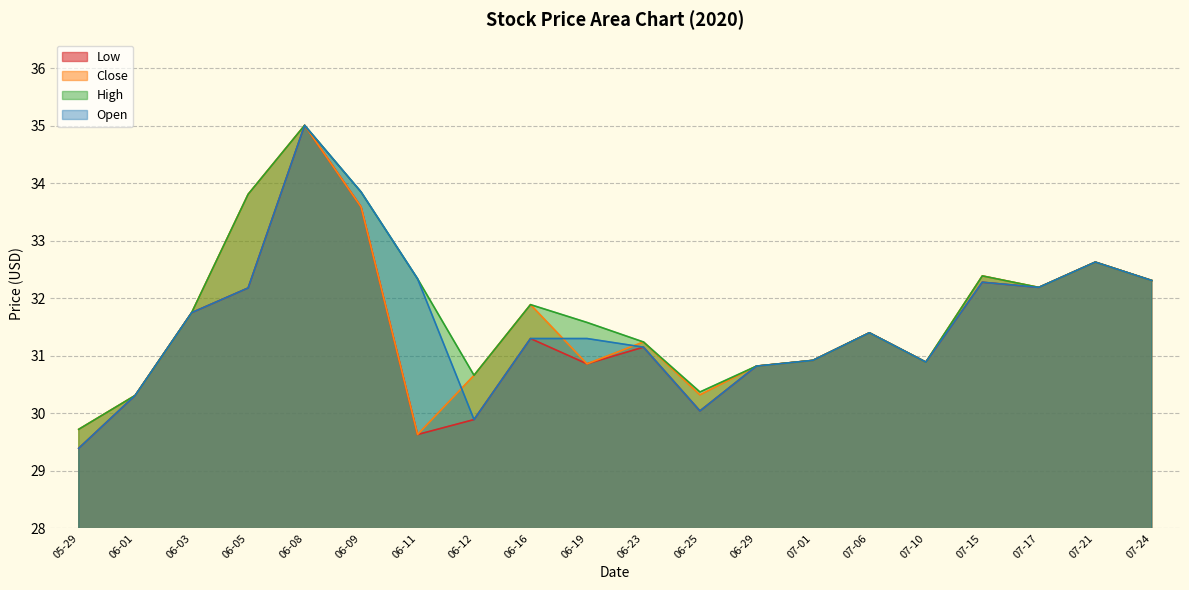

Which series has the largest total across all categories?

High